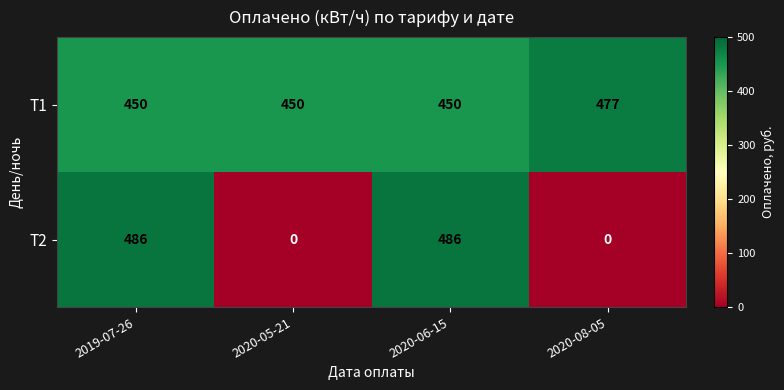

Between 2020-06-15 and 2020-08-05, which series saw the biggest shift?

Т2